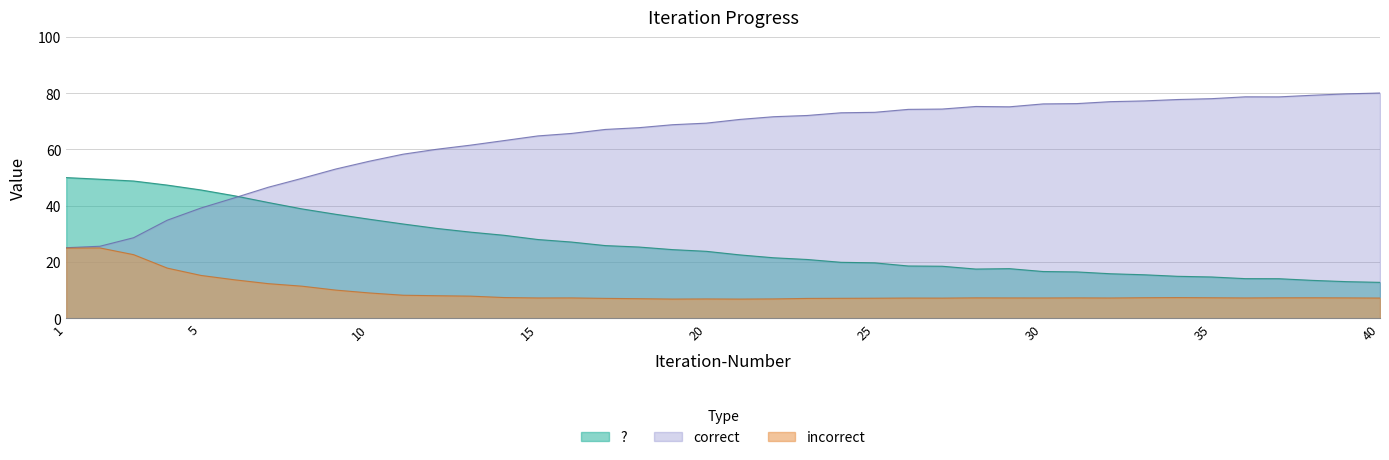

True or false: correct has more than 2 points higher than both neighbors.

False